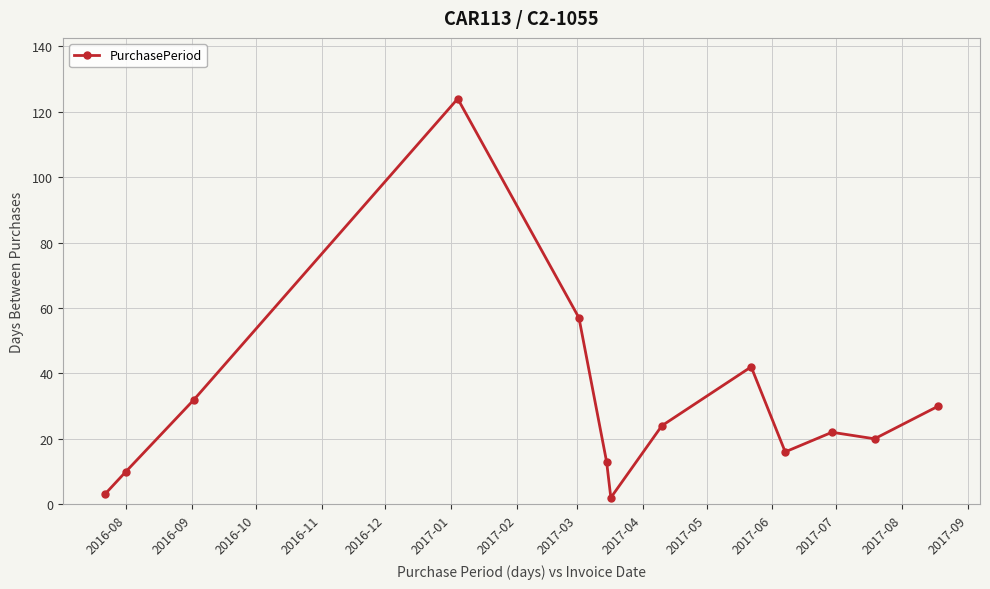

Reading left to right, what are all the values shown in this chart?

3	10	32	124	57	13	2	24	42	16	22	20	30